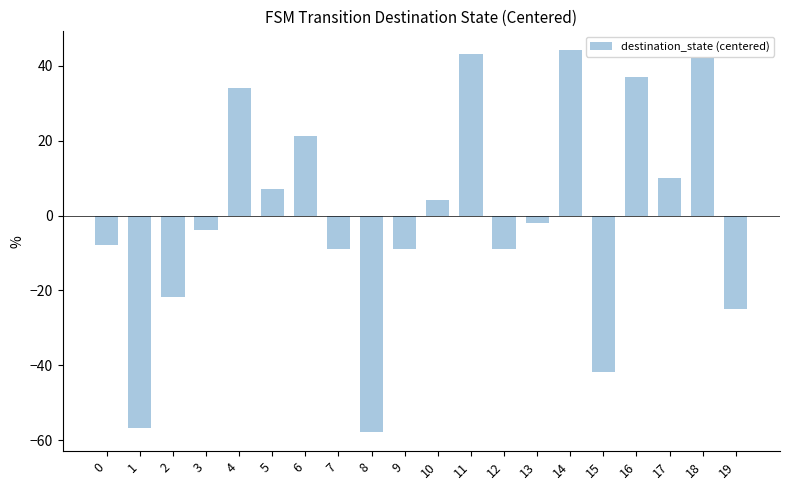

How many data points are above -1?

9